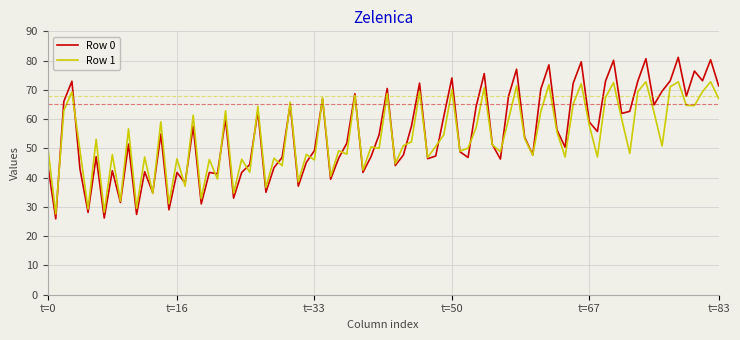

Which series has the largest range (max minus min)?

Row 0